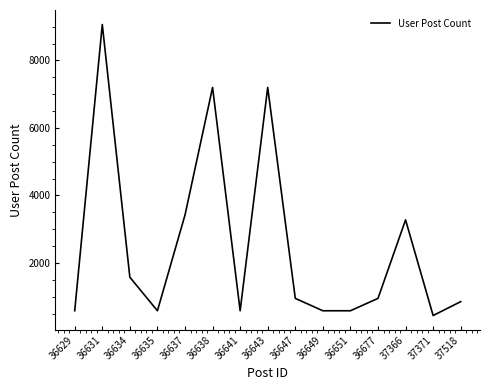

What is the greatest value displayed?

9065